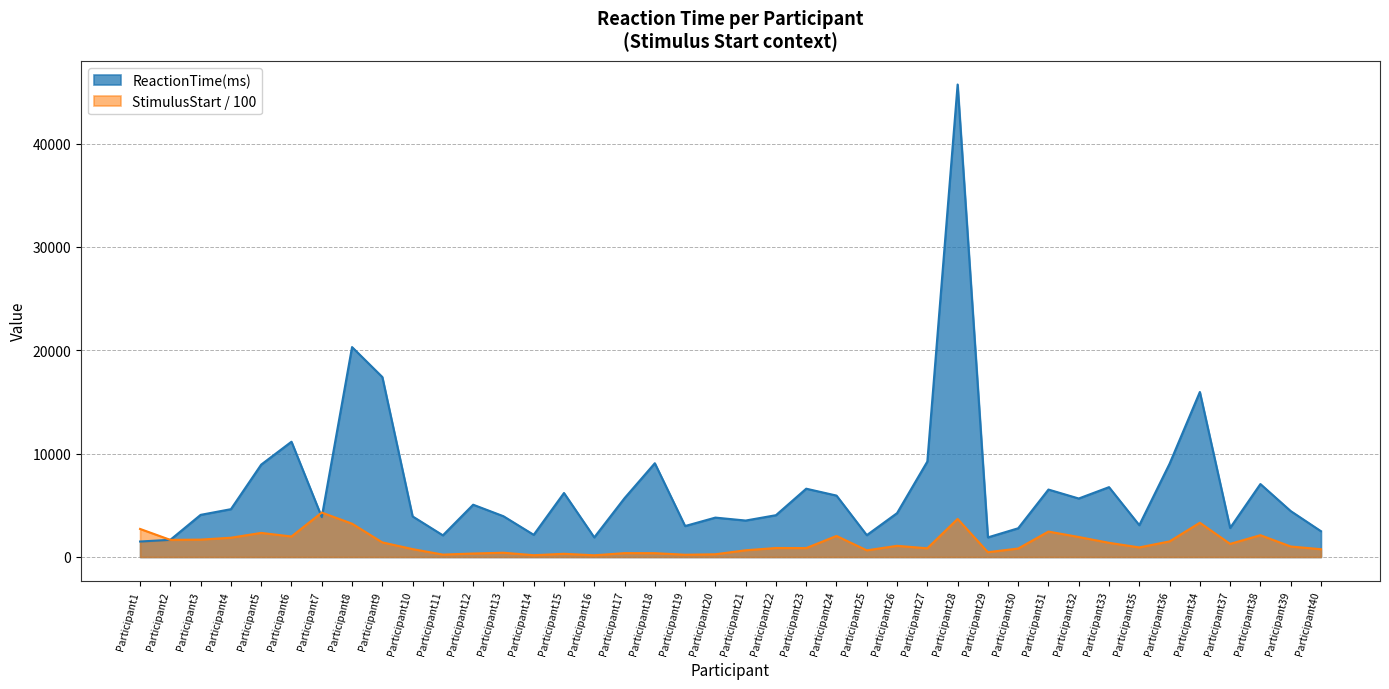

Which category has the lowest value across all series?

Participant16